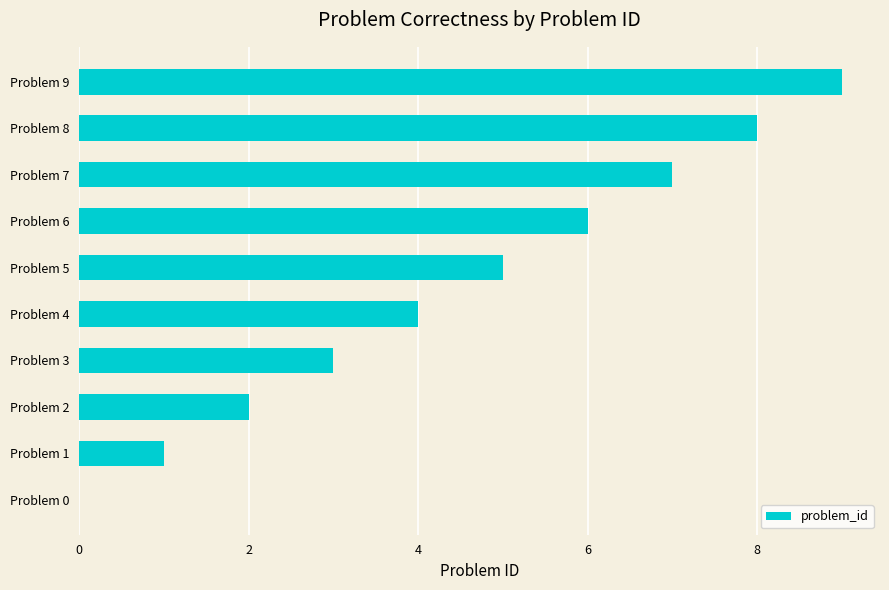

The value at Problem 8 is 8. True or false?

True